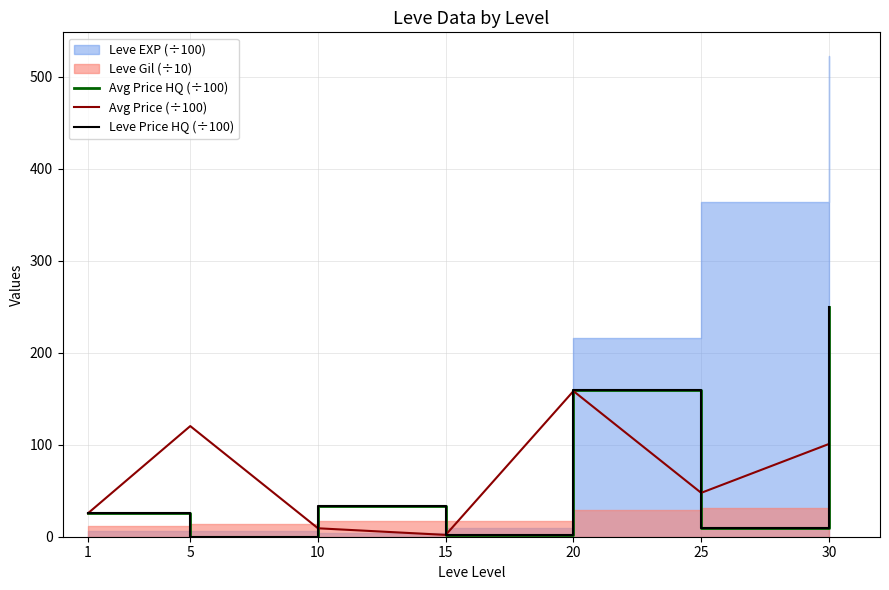

What is the difference between the second highest and minimum values in the Avg Price (÷100) series?

118.3